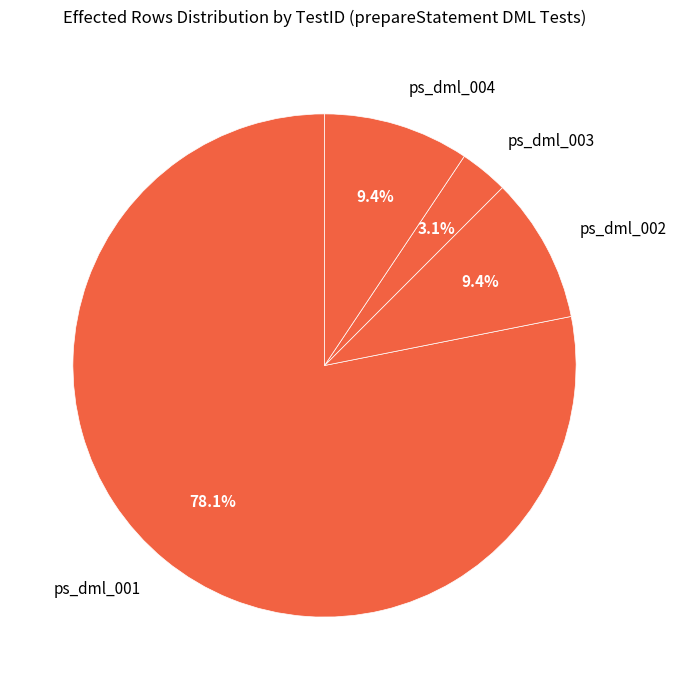

The ps_dml_001 slice represents 78% of the pie. True or false?

True